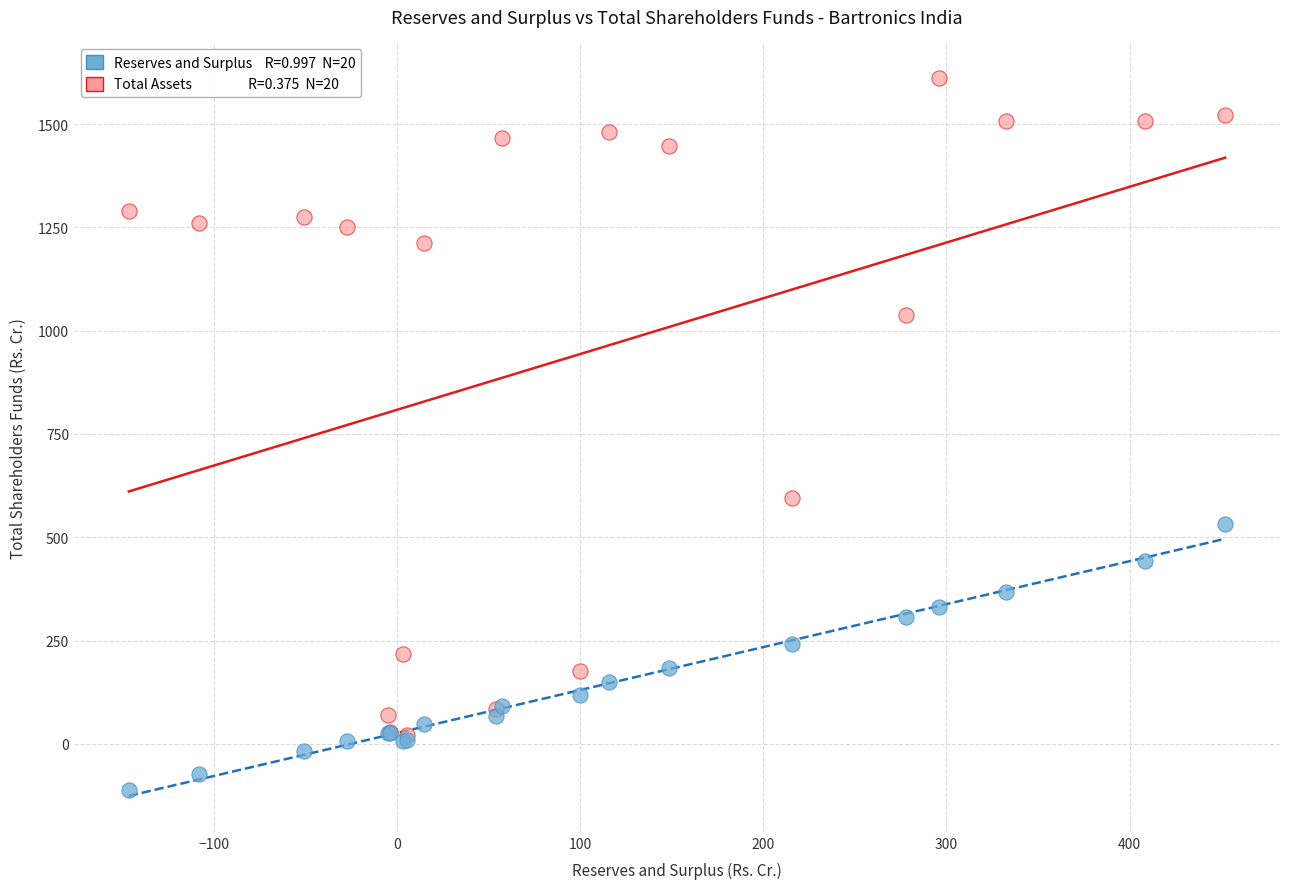

Across all series, what Y value is closest to 749?

594.1